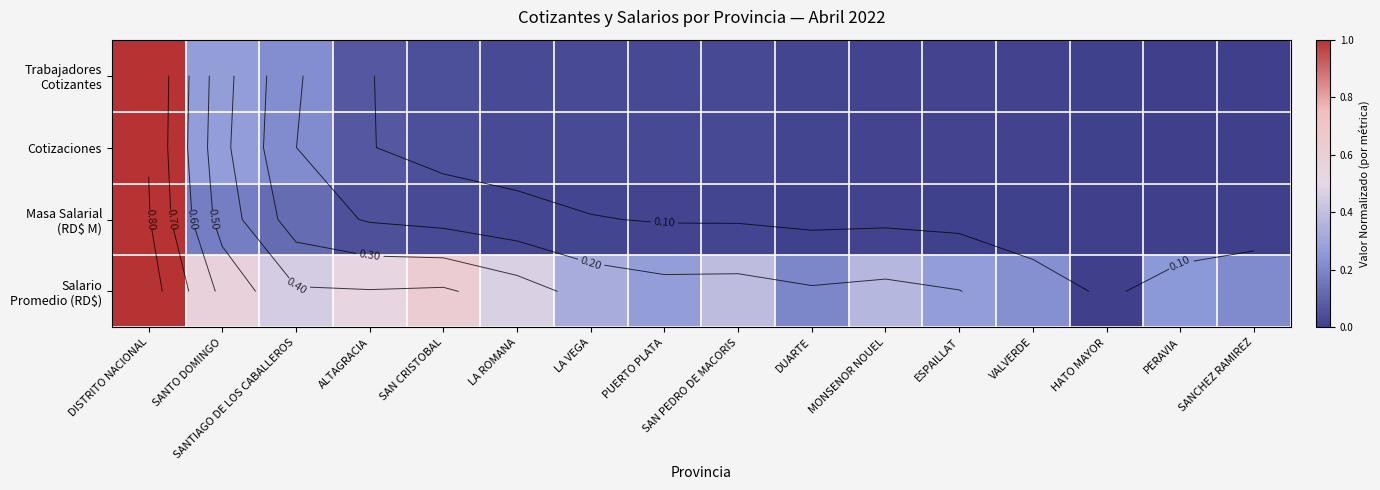

Is it true that Trabajadores Cotizantes equals -0.5 at SANCHEZ RAMIREZ?

False